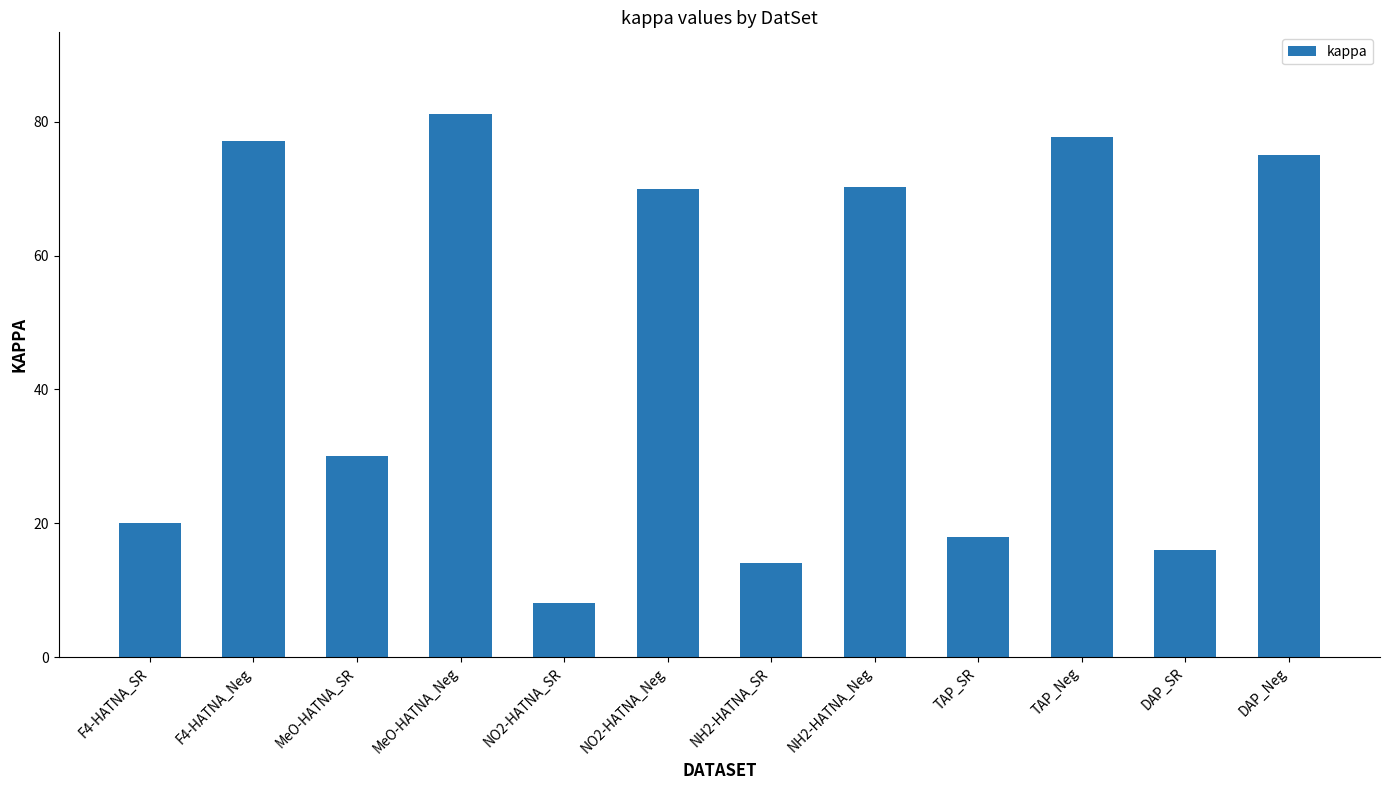

What is the minimum value shown in the chart?

8.0